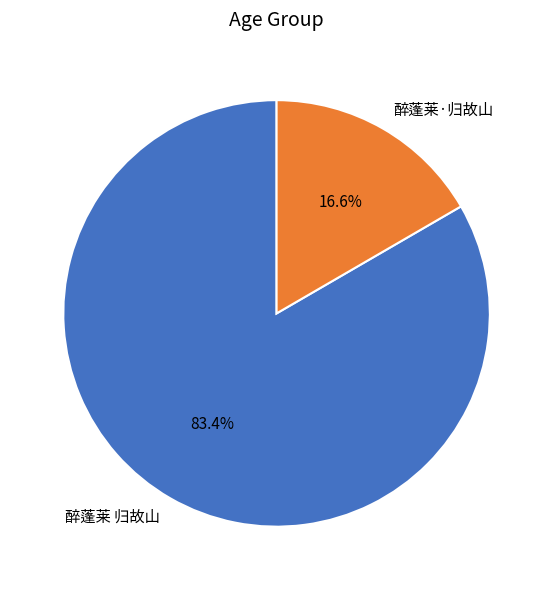

To the nearest percent, what percentage of the pie is 醉蓬莱 归故山?

83%